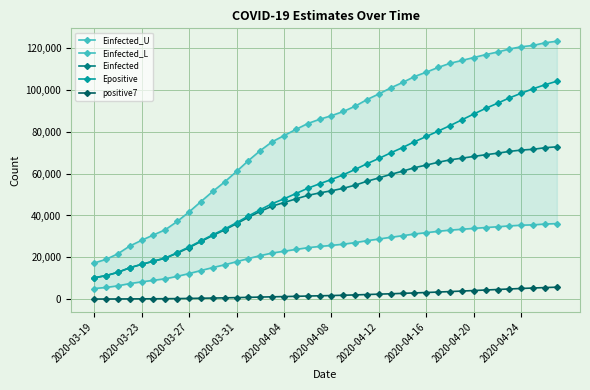

Is this an area chart (filled region under the line)?

No